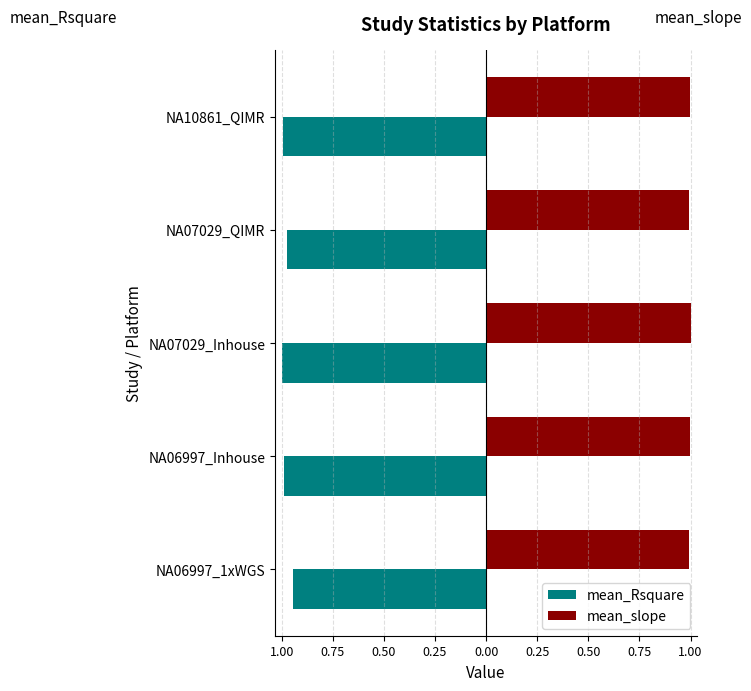

Reading left to right, transcribe all the data shown in this chart.

mean_Rsquare: -0.9	-1.0	-1.0	-1.0	-1.0
mean_slope: 1.0	1.0	1.0	1.0	1.0